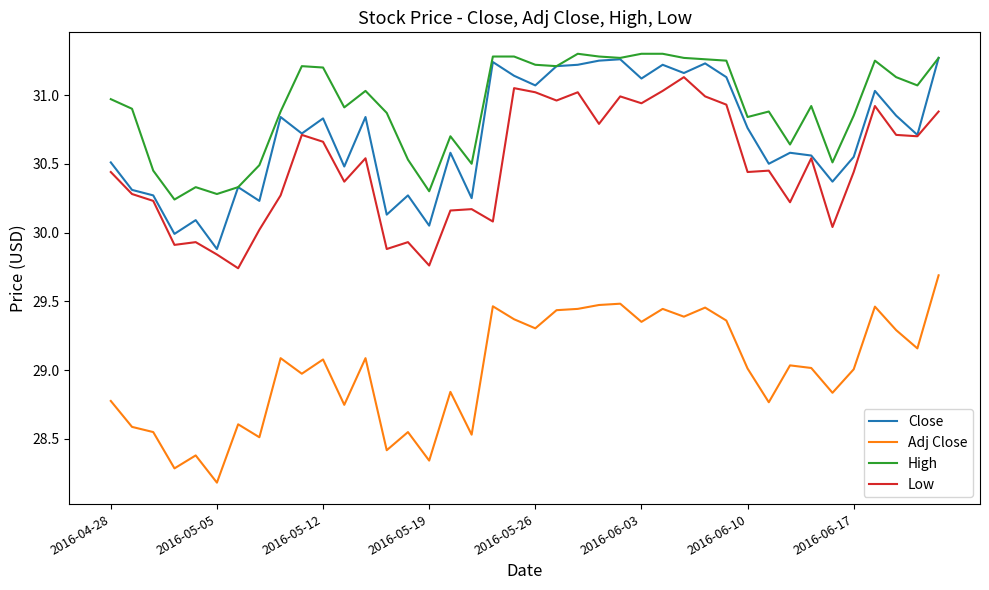

Which series has the largest total across all categories?

High